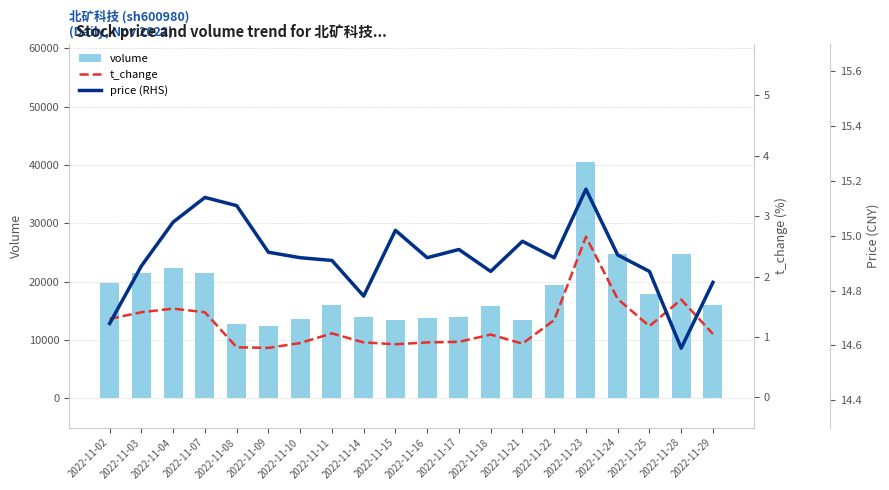

The value of volume at 2022-11-10 is 7794.5. True or false?

False